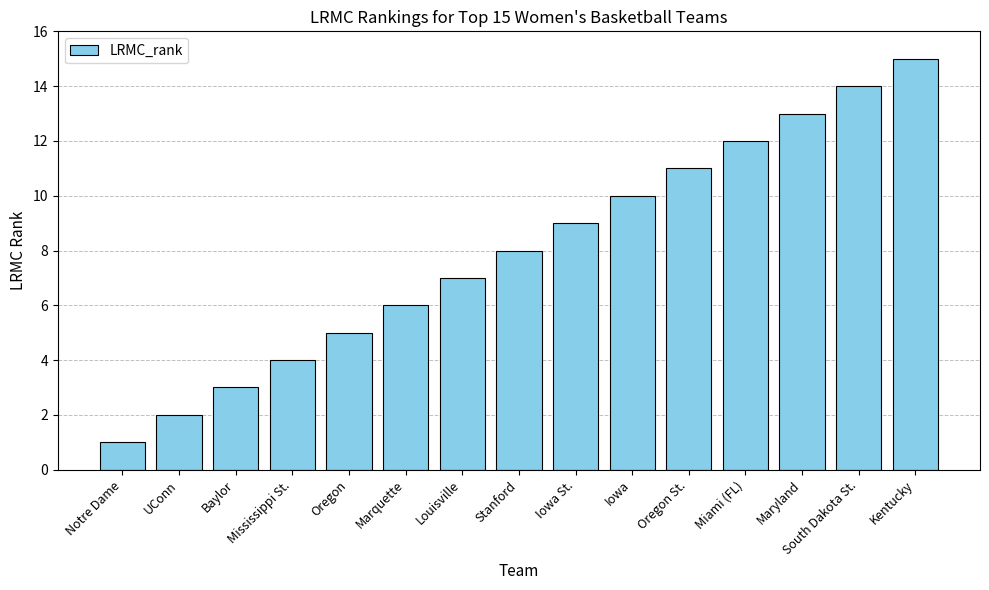

Reading left to right, list all the values displayed in this chart.

1	2	3	4	5	6	7	8	9	10	11	12	13	14	15